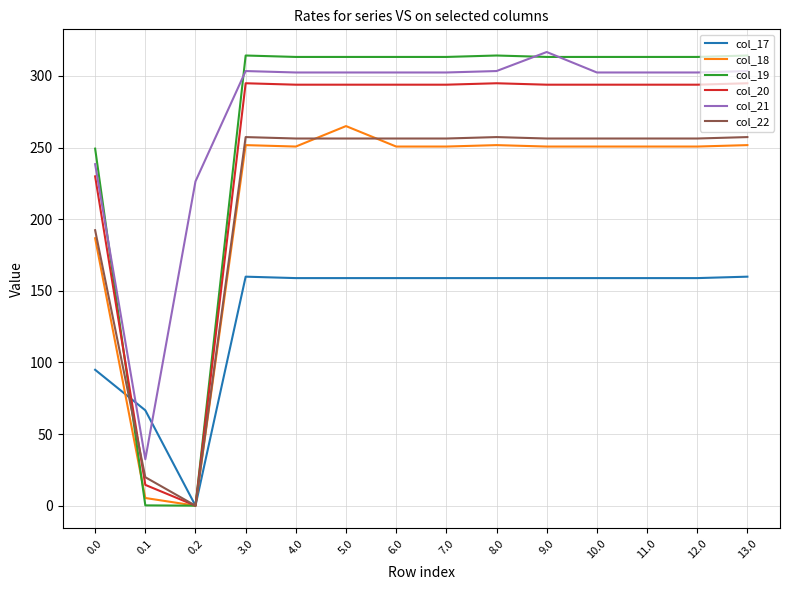

Which series has the largest total across all categories?

col_21